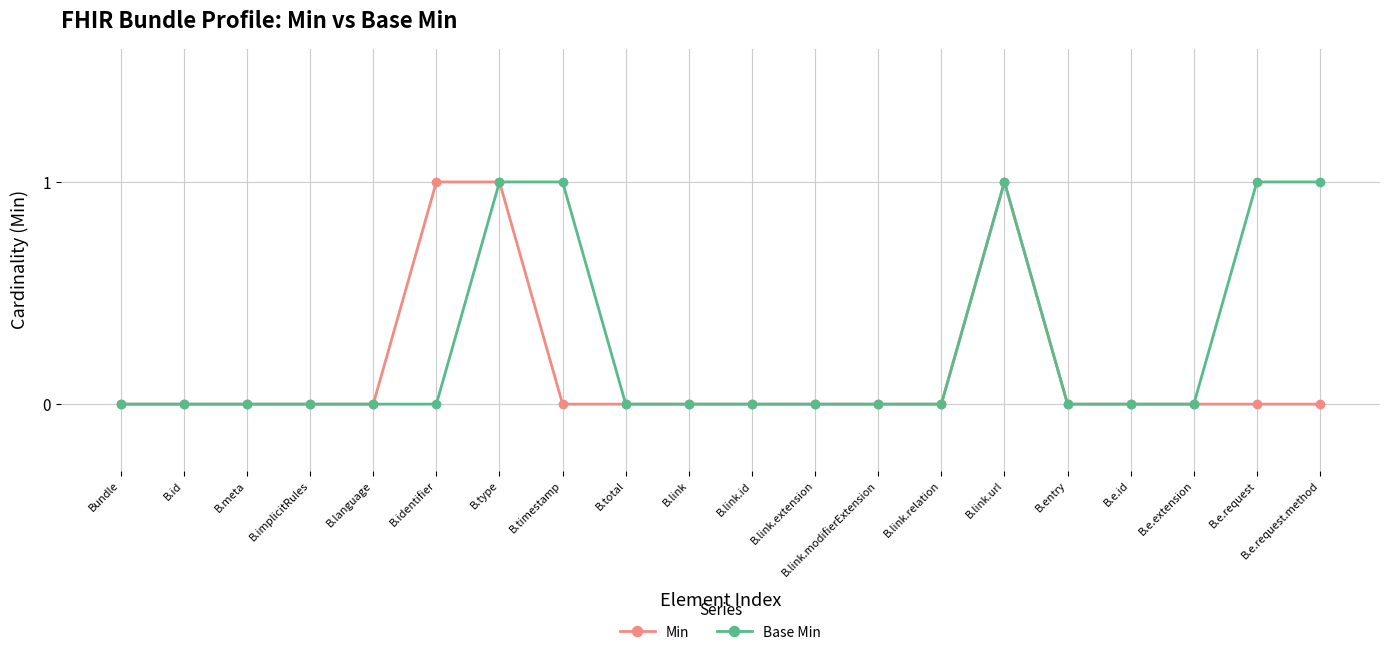

What is the label of the 15th point from the right?

B.identifier